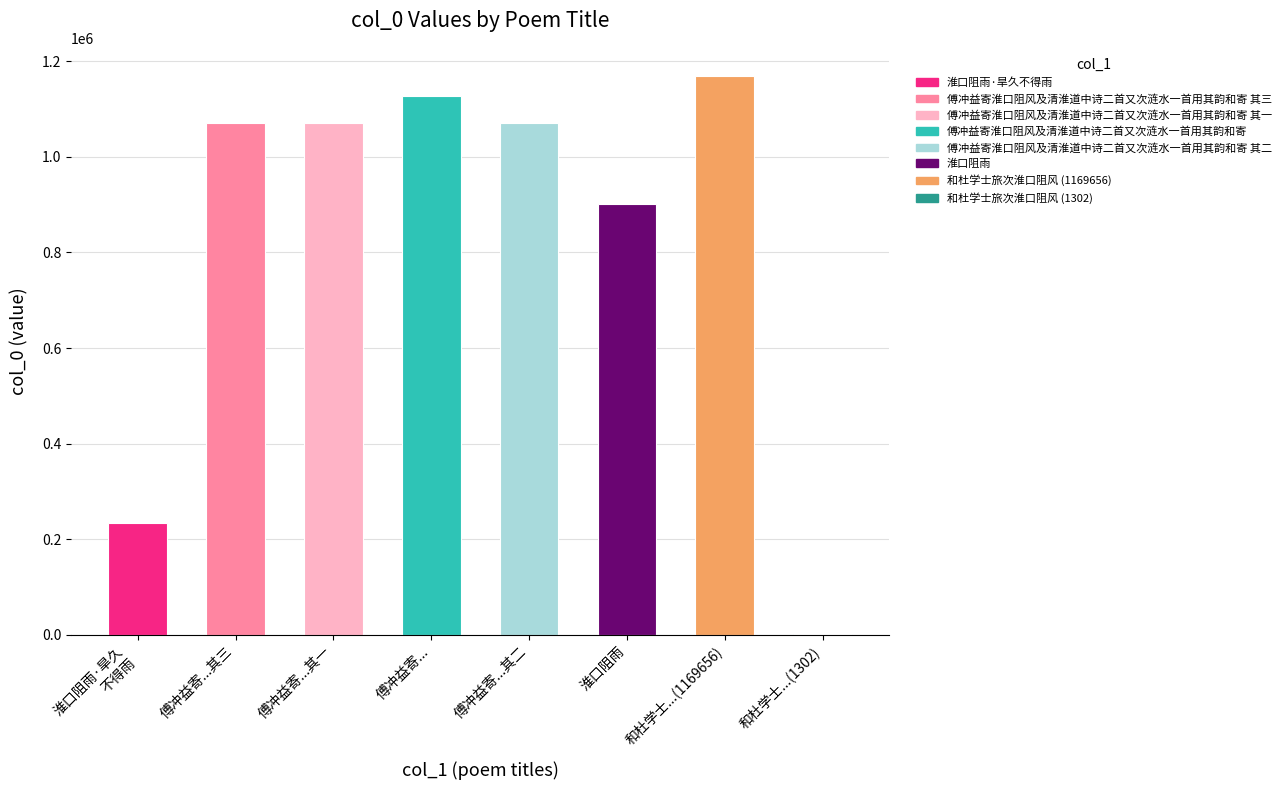

Count the number of categories in the chart.

8